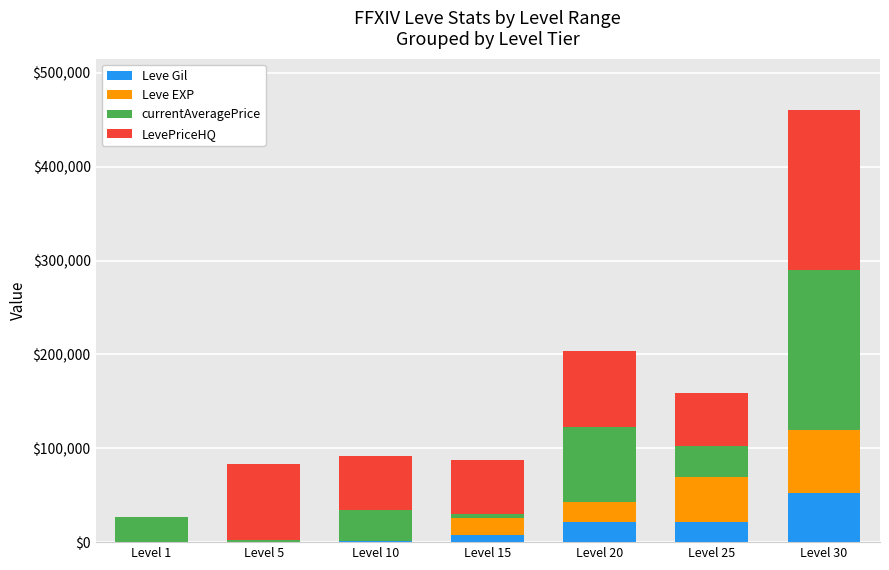

What is the highest value of the Leve Gil series?

52220